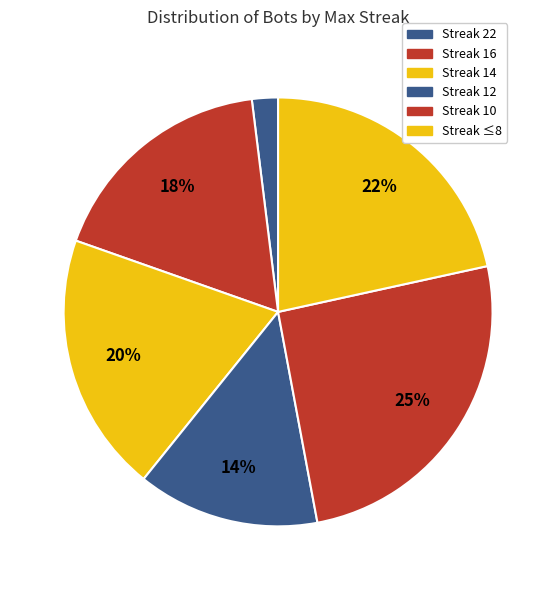

Rank the categories by value from lowest to highest.

Streak 22, Streak 12, Streak 16, Streak 14, Streak ≤8, Streak 10